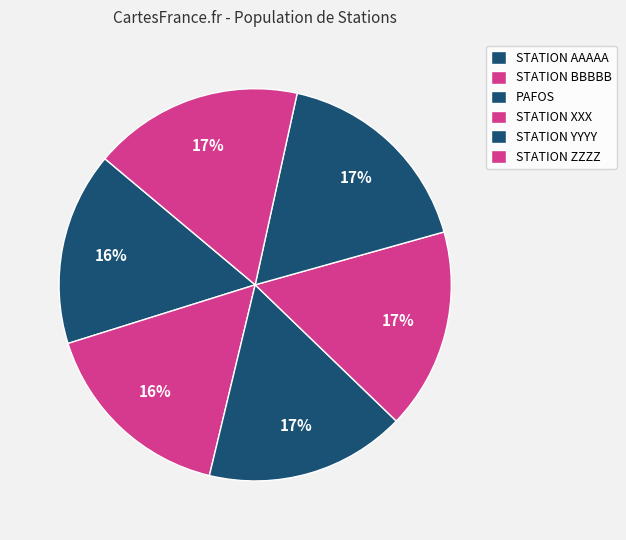

True or false: STATION XXX accounts for 17% of the total.

True